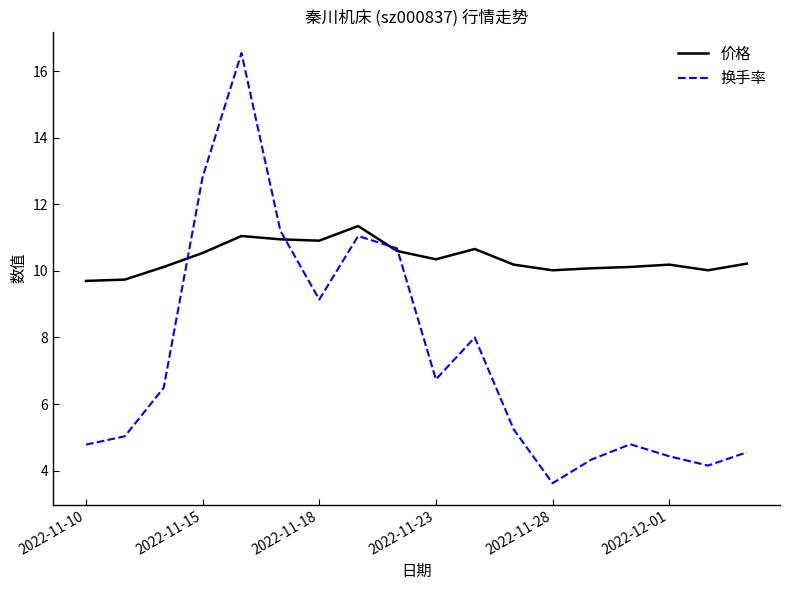

List the series in order of their overall mean, lowest first.

换手率, 价格